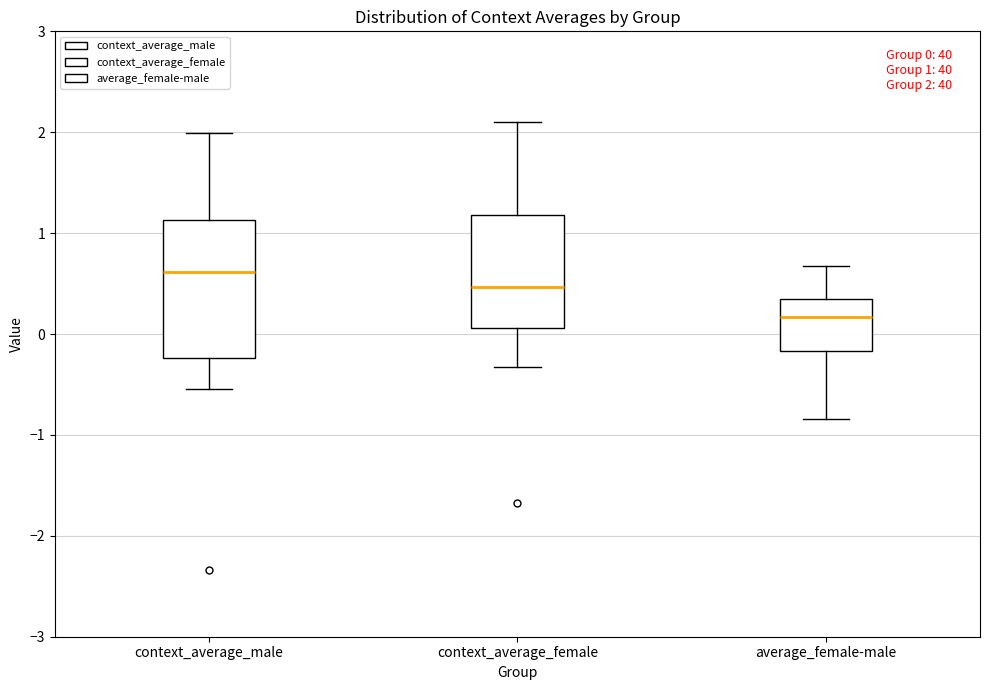

Which box is the tallest, from its lower edge to its upper edge?

context_average_male